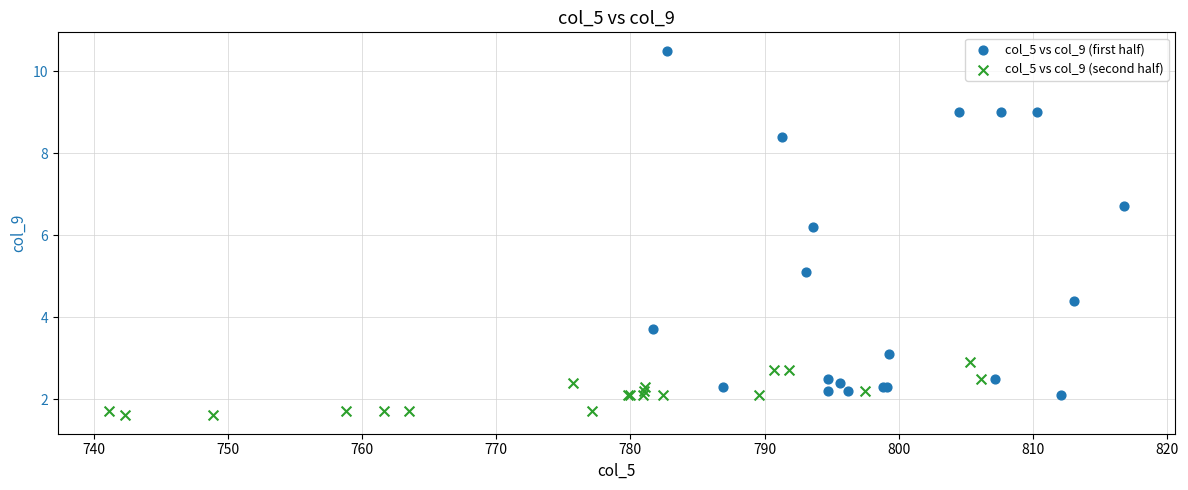

Which series has the largest Y range (max minus min)?

col_5 vs col_9 (first half)